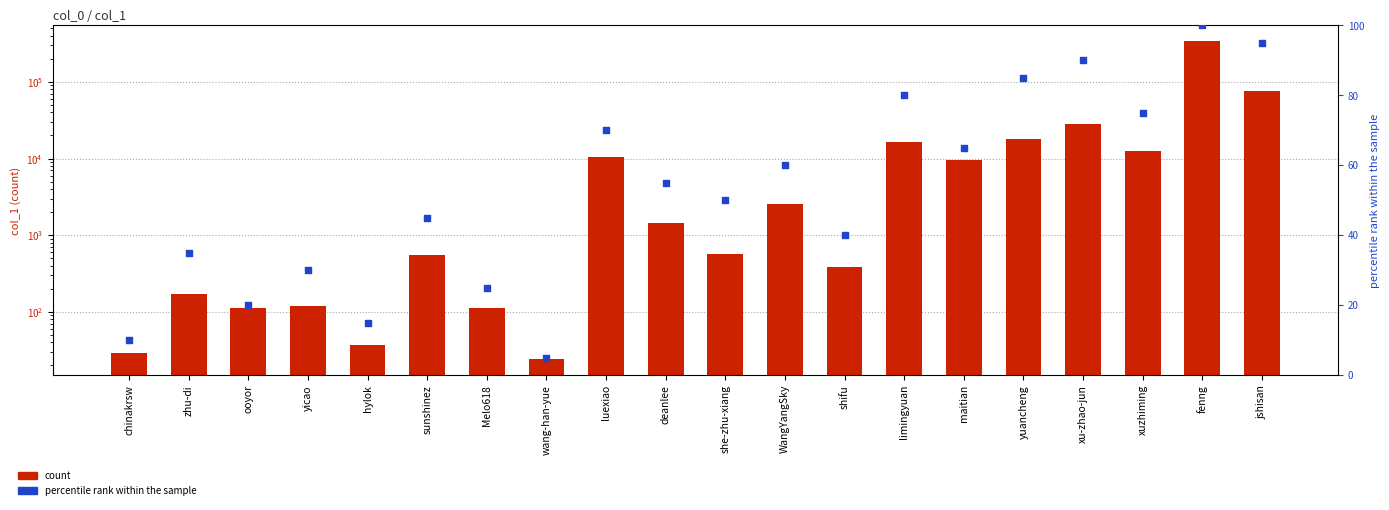

Which series contains the highest Y value?

col_1